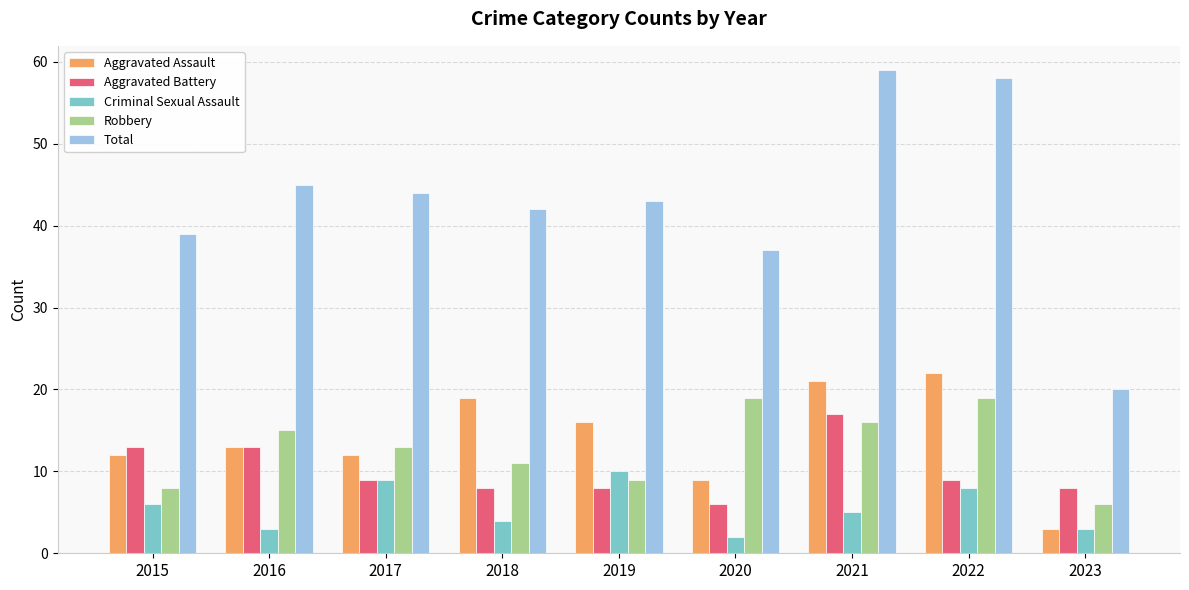

What is the sum of the Aggravated Battery values at 2021 and 2015?

30